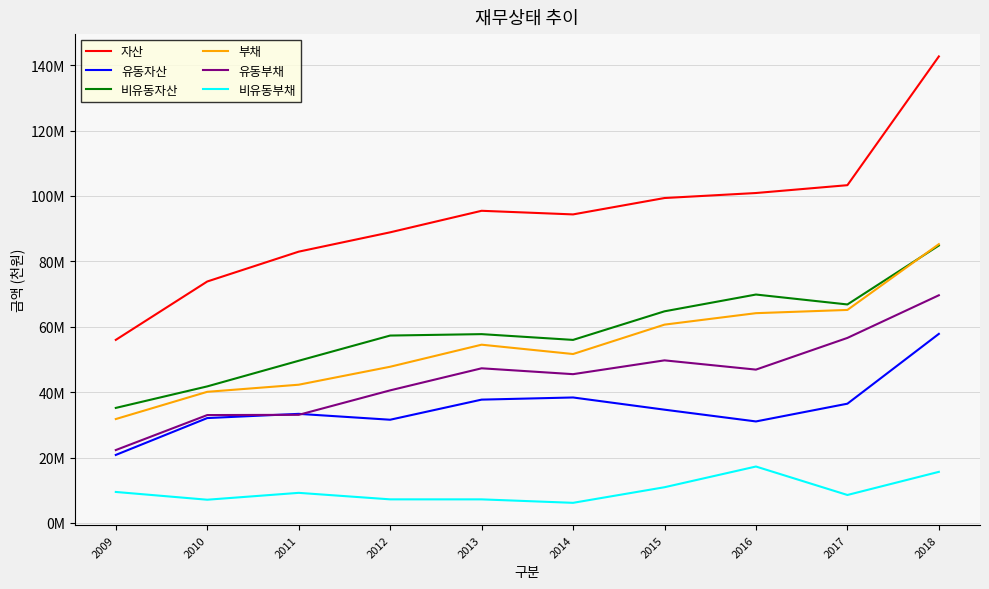

Between 2012 and 2013, which series saw the biggest shift?

유동부채